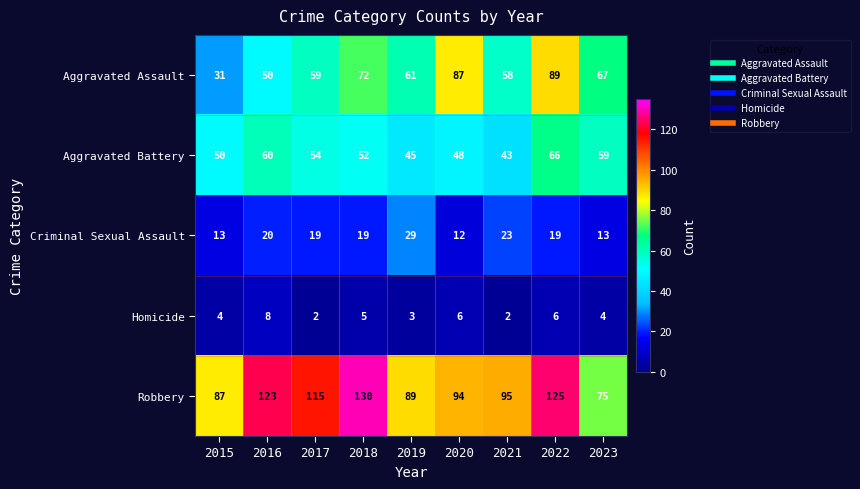

What is the difference between the maximum and minimum values in the Aggravated Assault series?

58